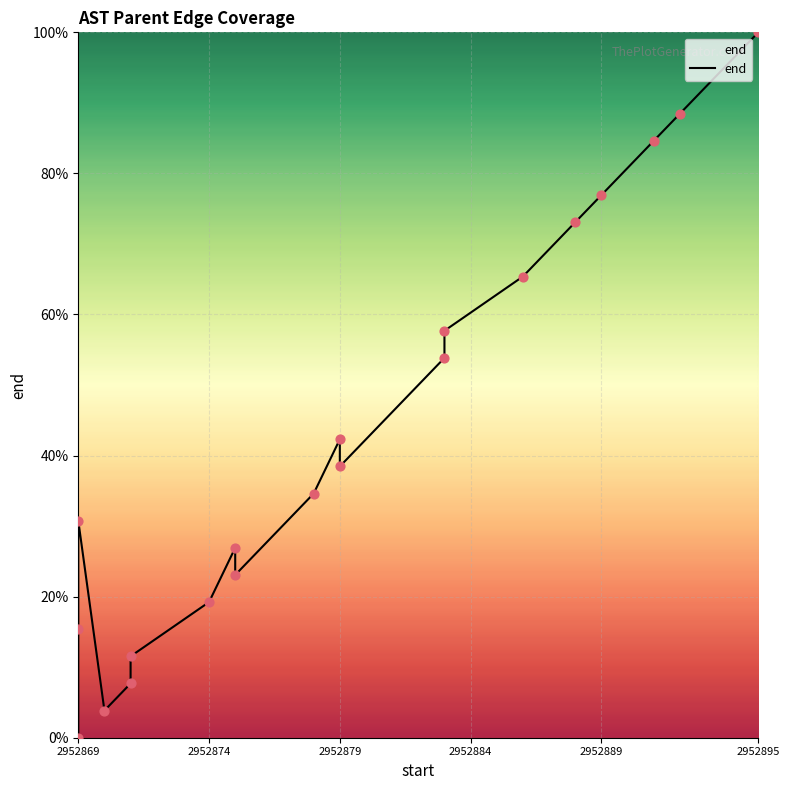

Between 2952884 and 2952895, which is larger?

2952895